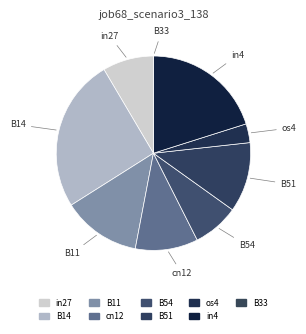

True or false: B51 accounts for 5% of the total.

False